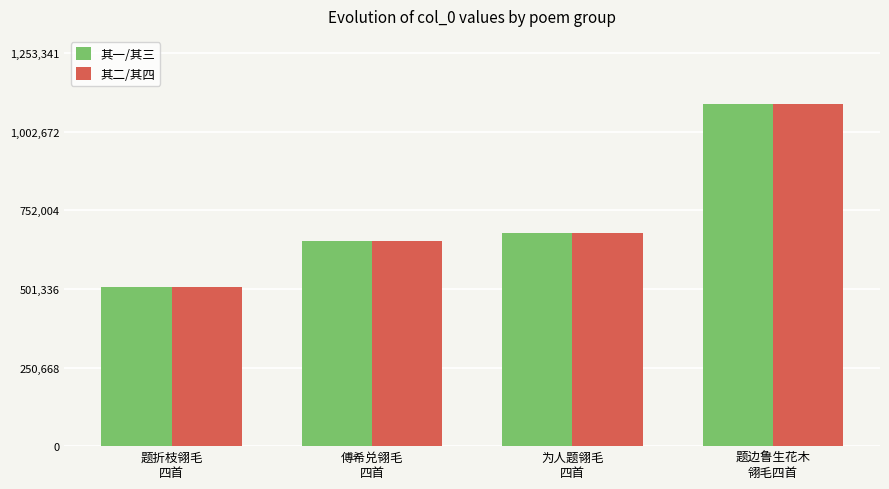

What is the difference between the 其一/其三 values at 傅希兑翎毛
四首 and 为人题翎毛
四首?

27130.0